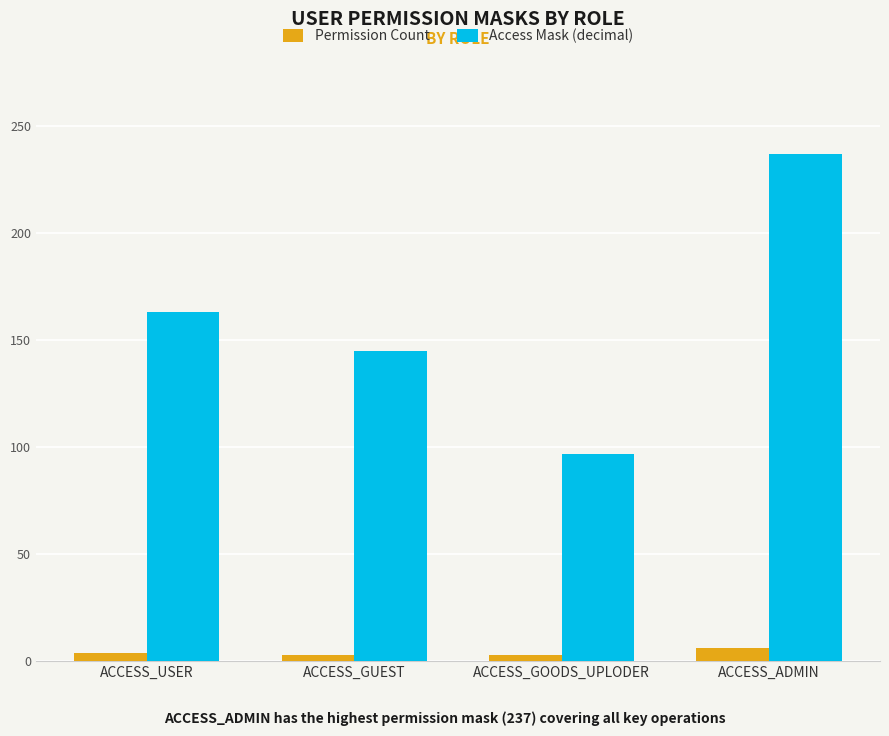

What is the label of the 1st bar from the left?

ACCESS_USER